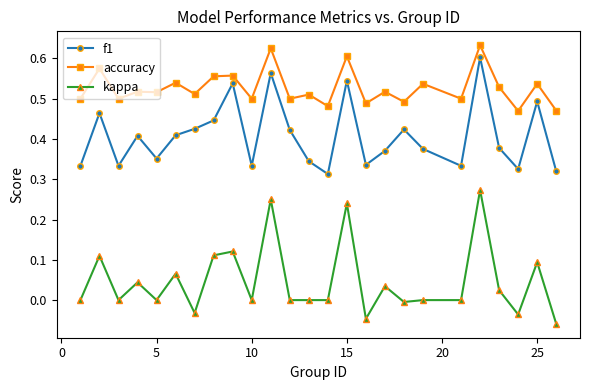

Rank the series by their average value, from highest to lowest.

accuracy, f1, kappa